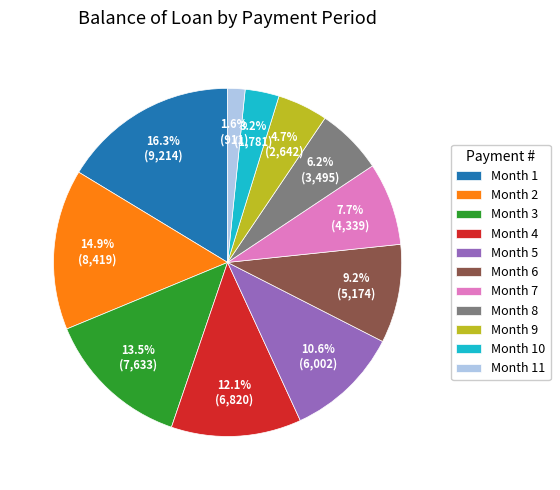

Between Month 2 and Month 11, which is larger?

Month 2